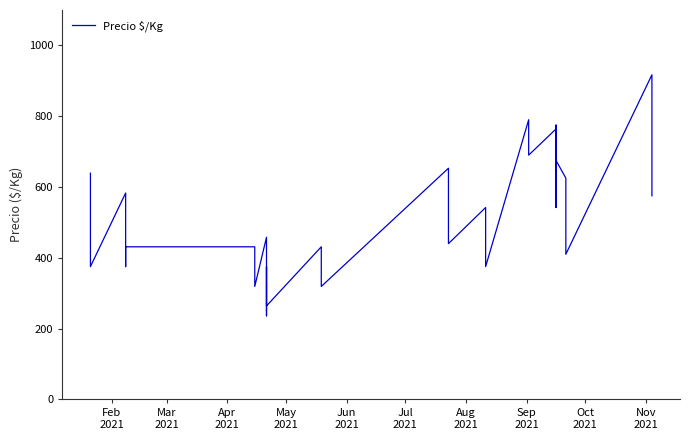

How many lines are shown in the chart?

1